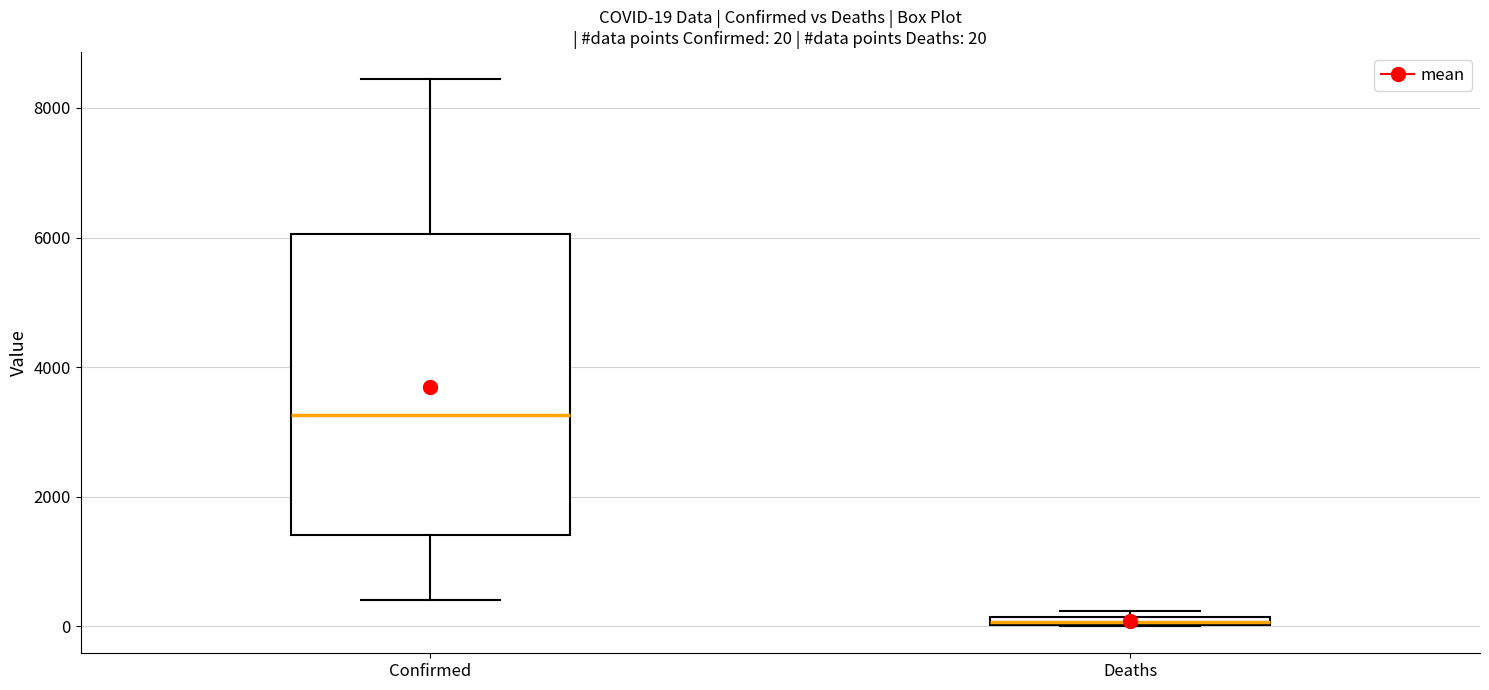

Comparing the boxes themselves (not the whiskers), which one is the tallest?

Confirmed